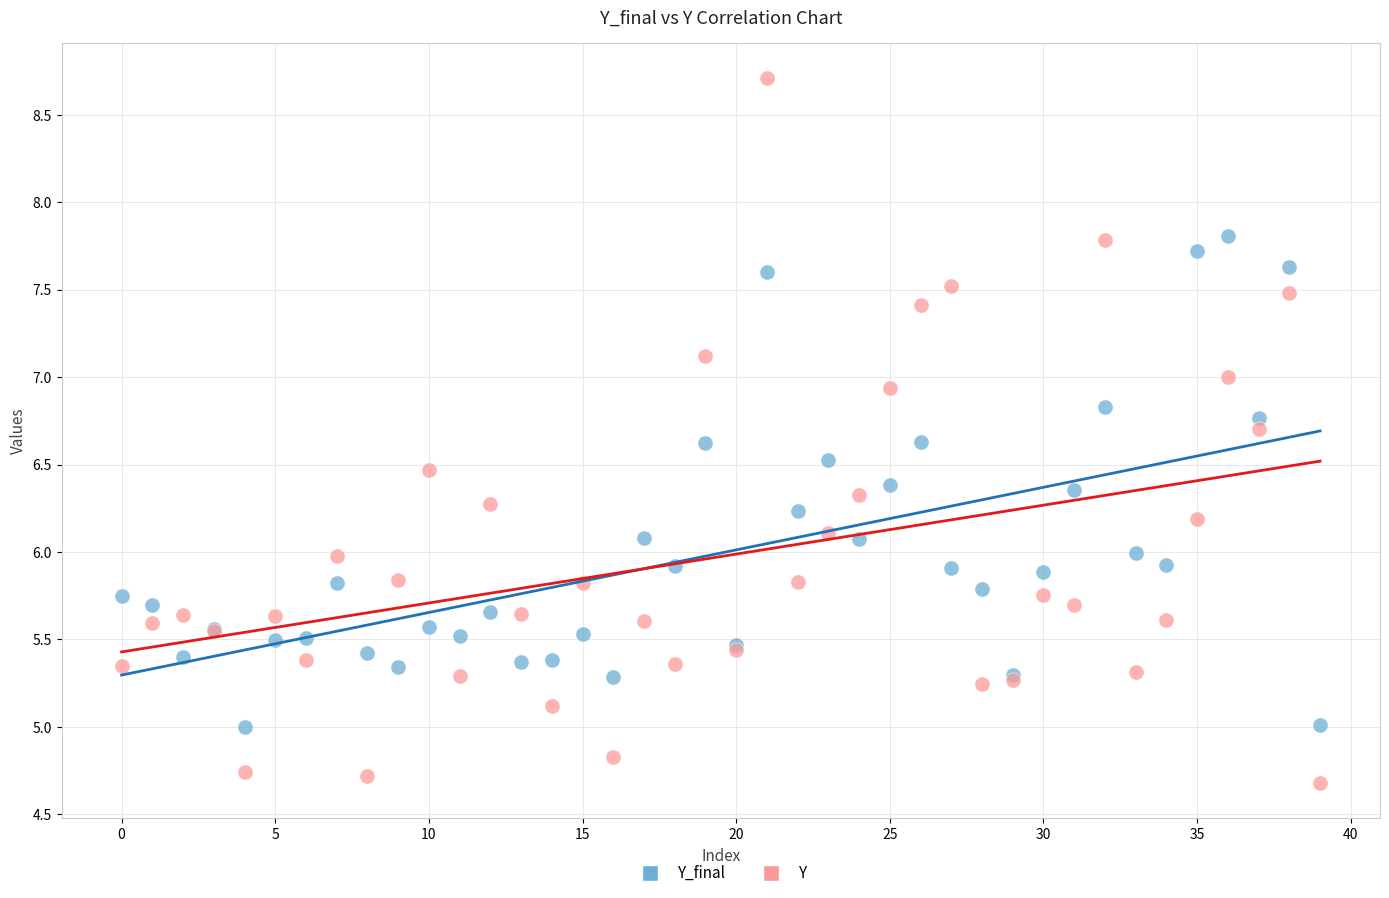

Which series contains the highest Y value?

Y